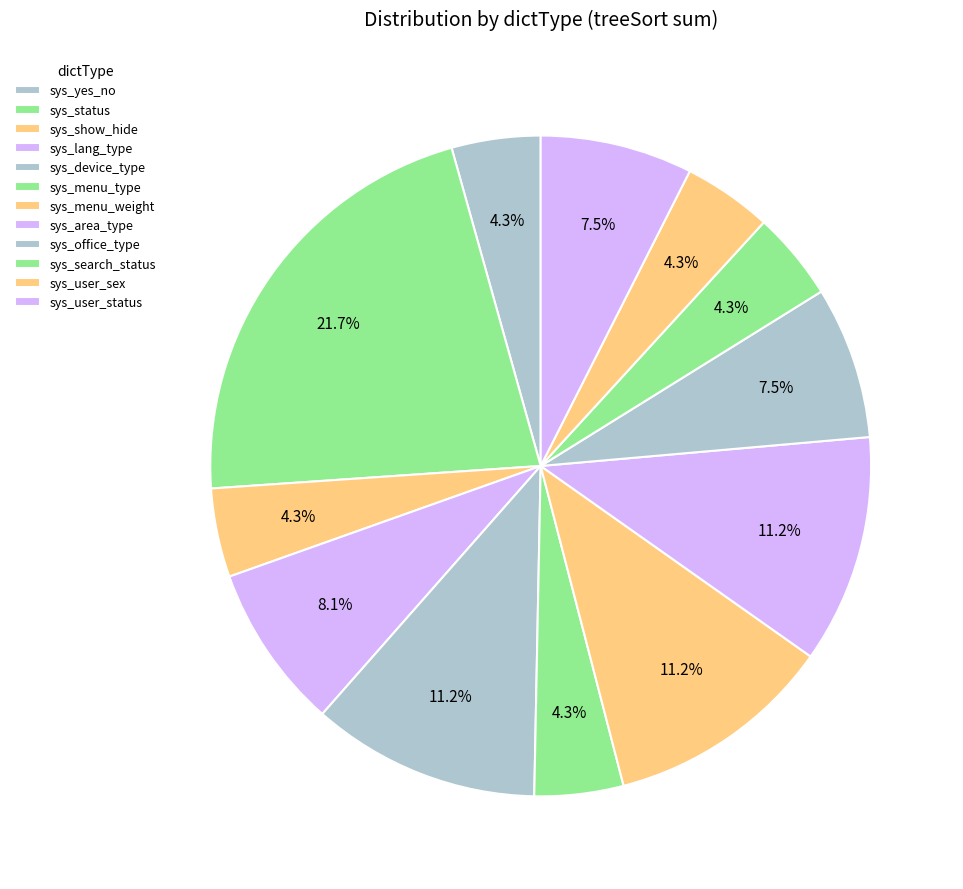

Which has a higher value, sys_user_status or sys_device_type?

sys_device_type